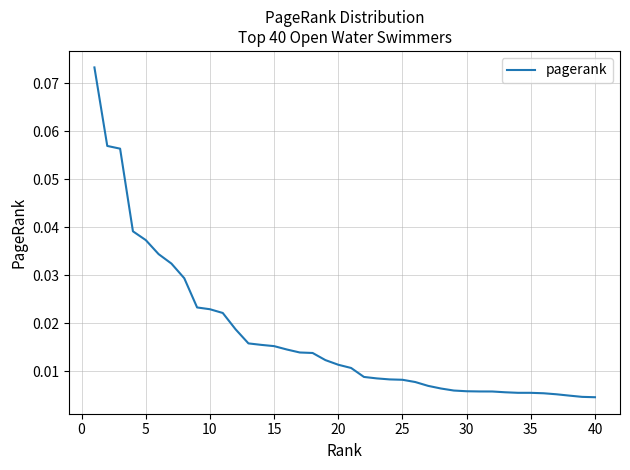

What is the greatest value displayed?

0.1